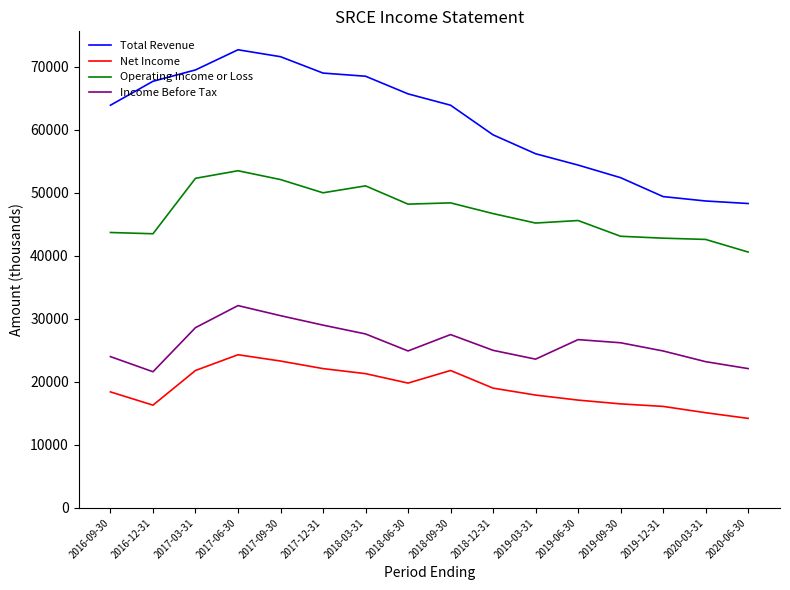

How many categories are shown in the chart?

16